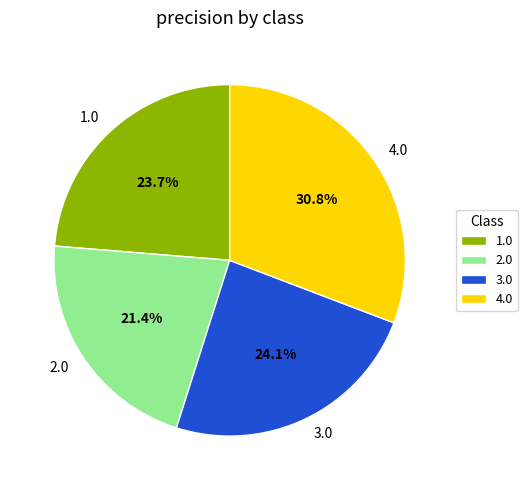

Do 1.0 and 2.0 together represent more than half of the pie?

No